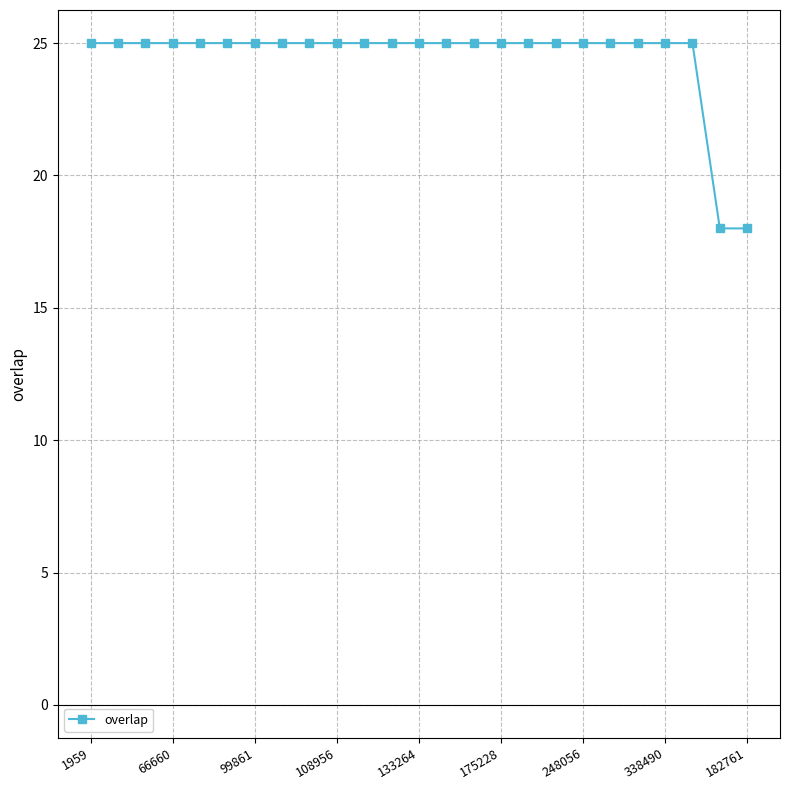

What is the greatest value displayed?

25